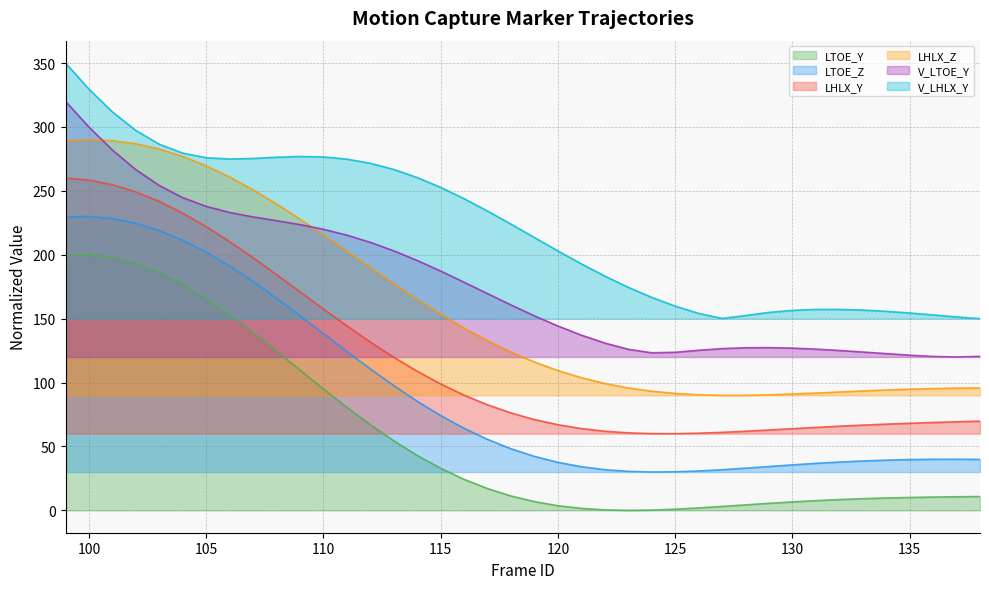

The value of LTOE_Z at 129 is 34.3. True or false?

True